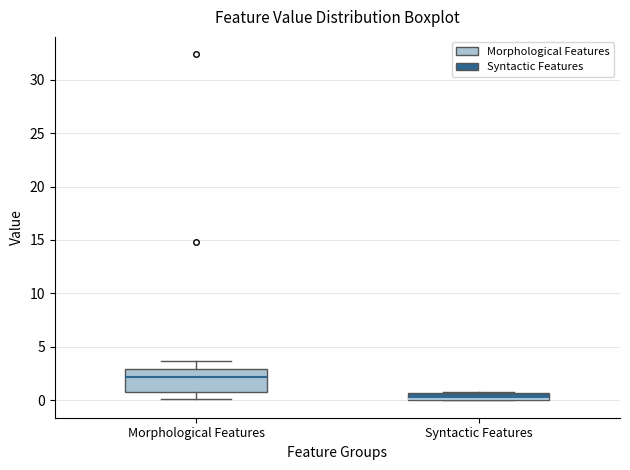

Which box is the tallest, from its lower edge to its upper edge?

Morphological Features